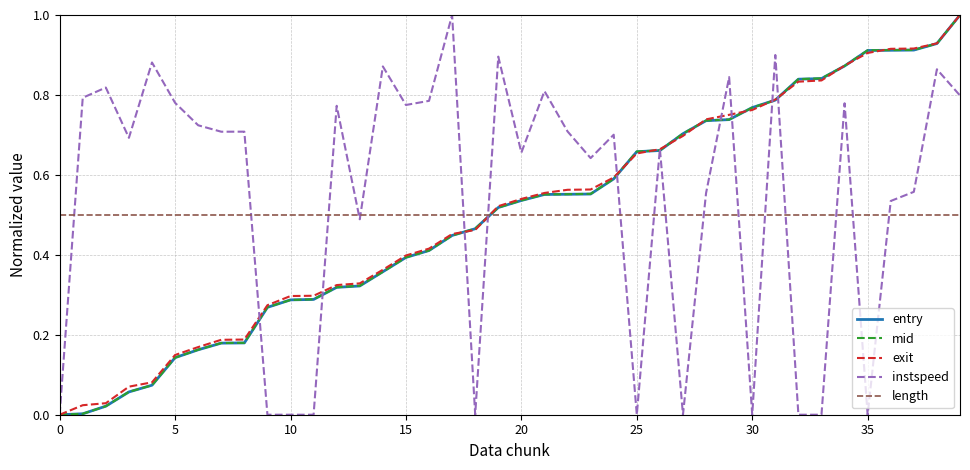

Which series ends up on top after the final intersection of length and mid?

mid